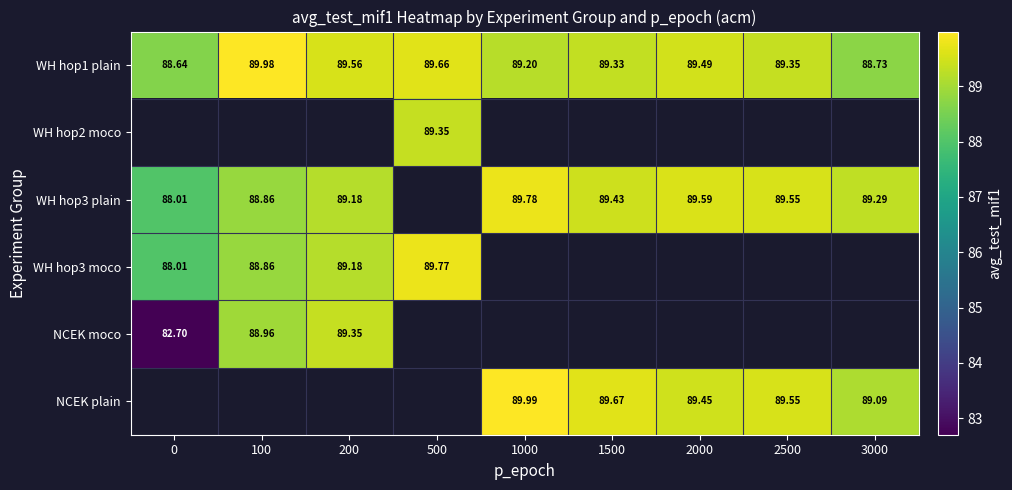

What is the average value of the WH hop1 plain series?

89.3